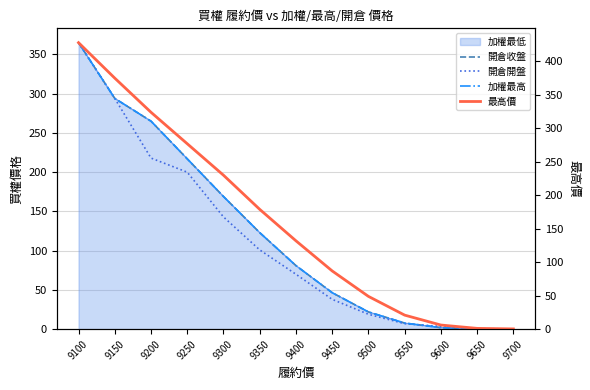

At which category does the chart reach its peak across all series?

9100